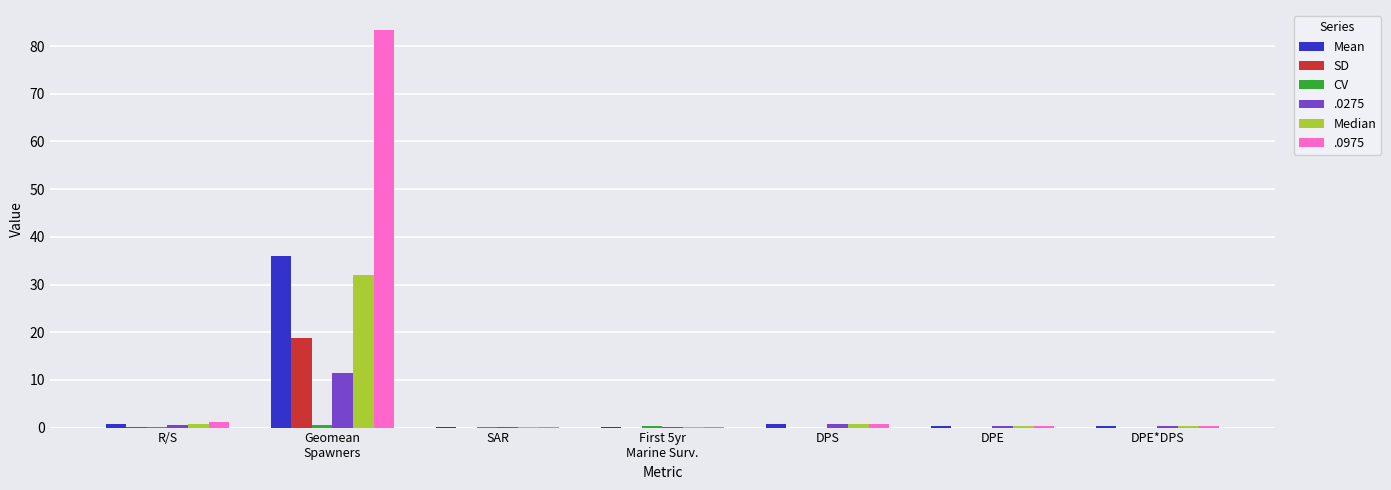

What is the maximum value shown in the chart?

83.4